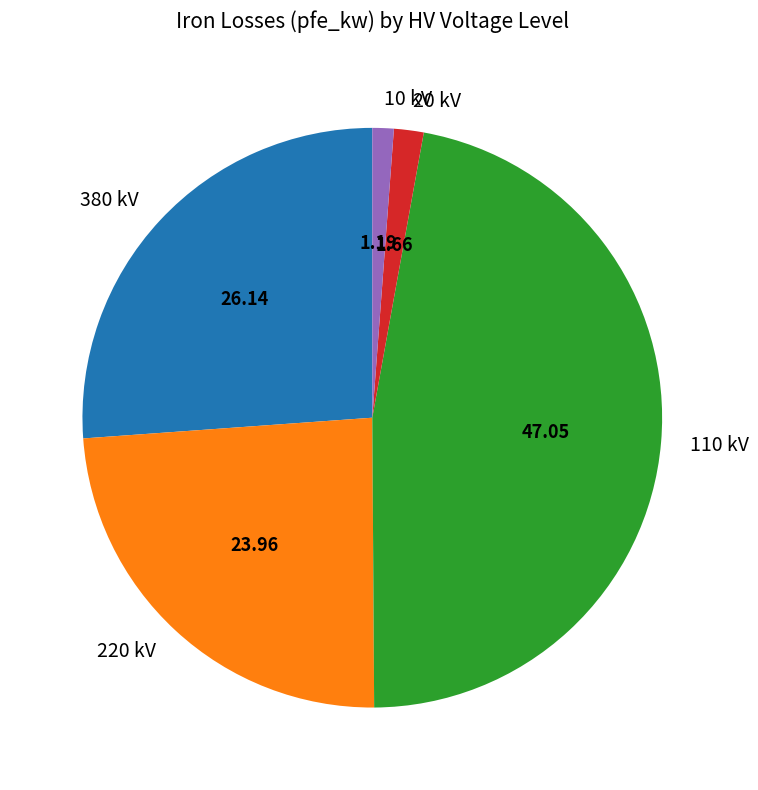

Approximately how many times larger is the value at 110 kV compared to 20 kV?

28.4